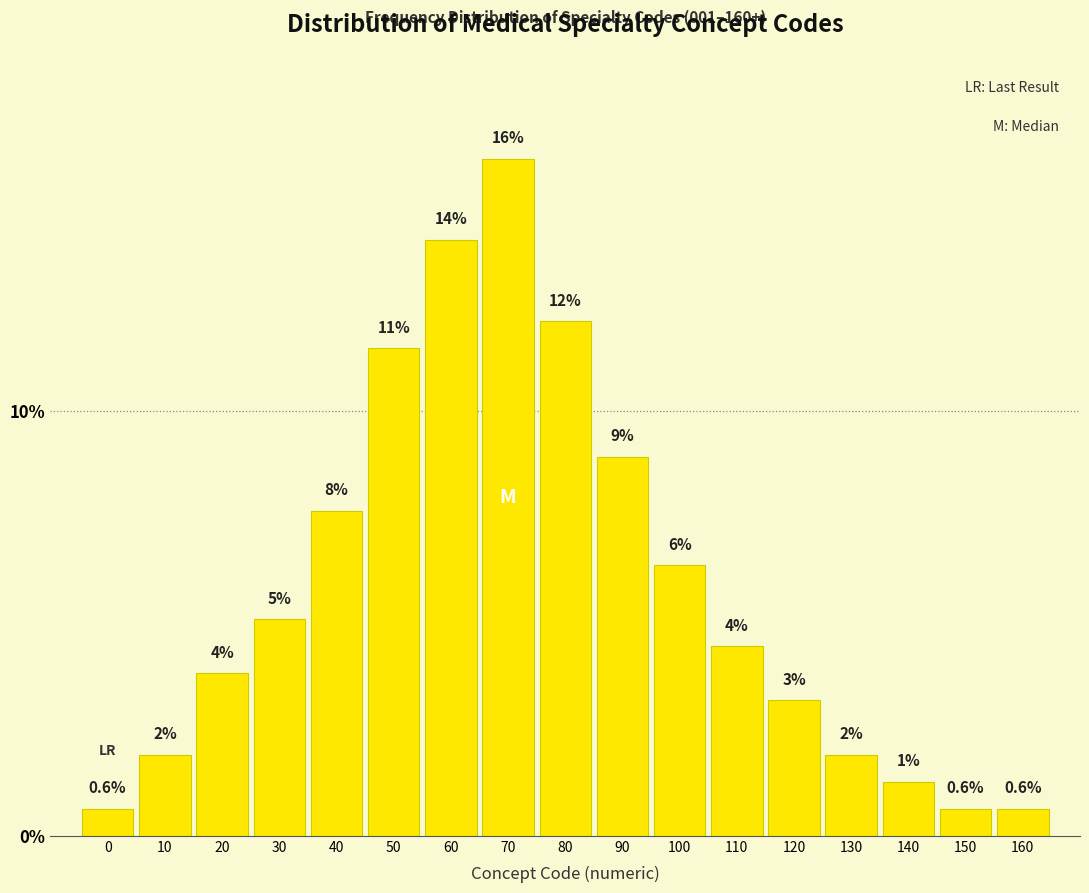

Are the bars horizontal?

No